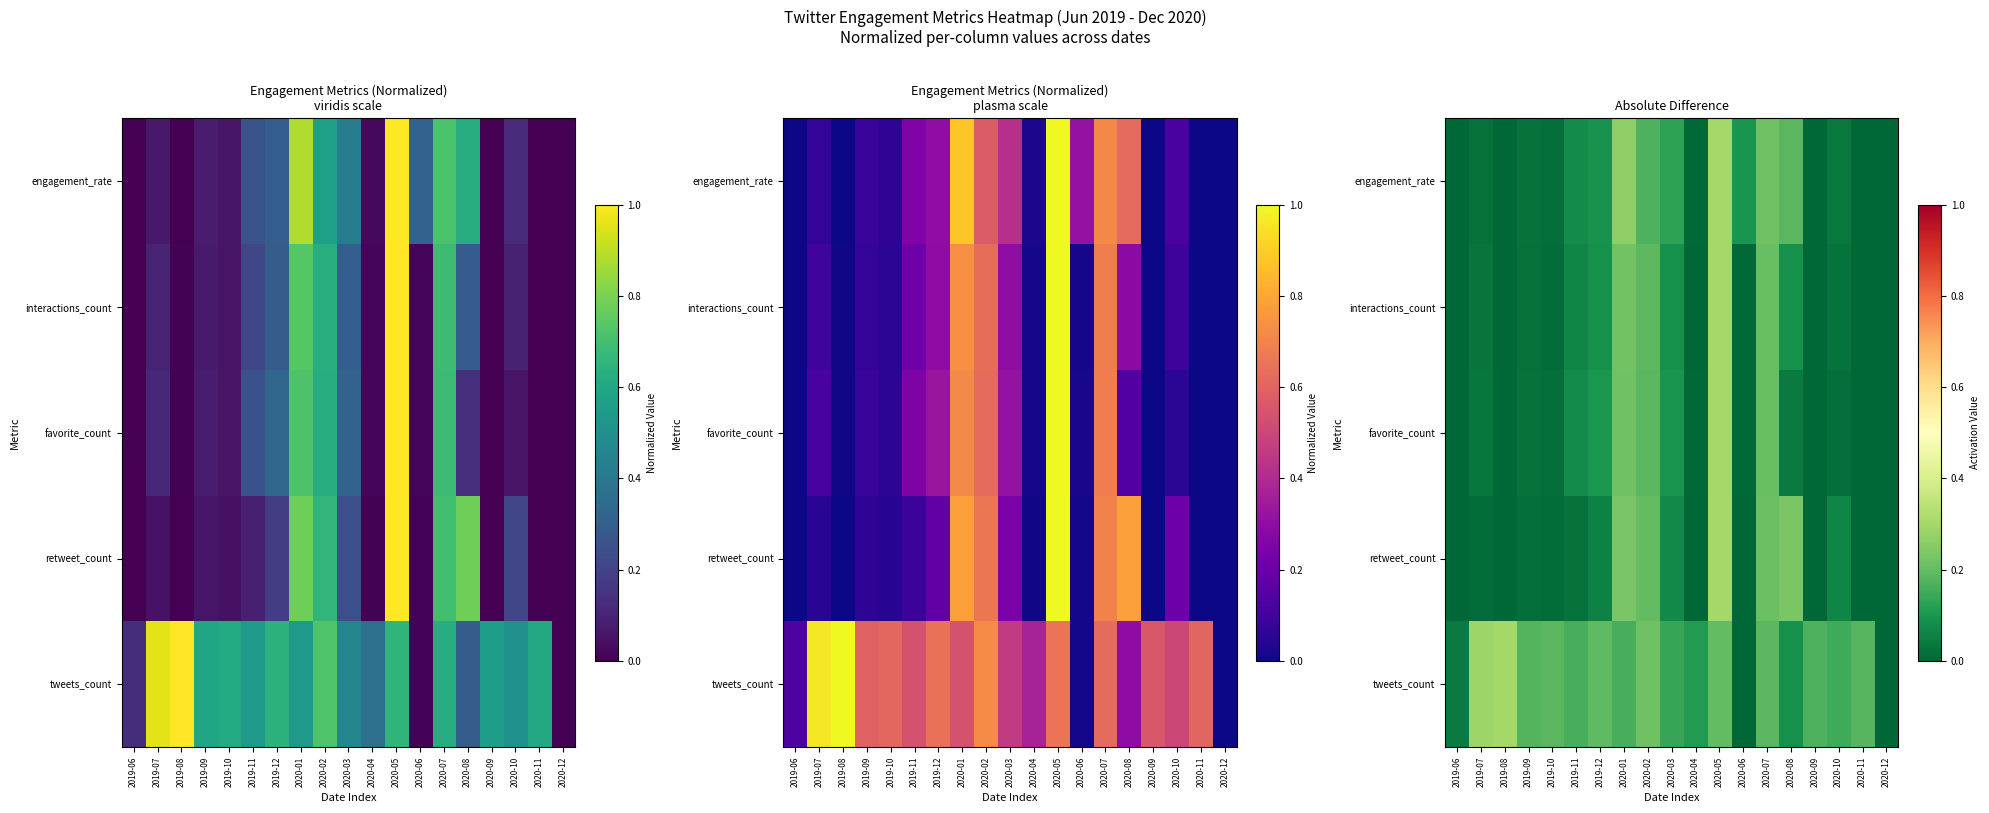

What is the difference between the maximum and minimum values in the retweet_count series?

0.3